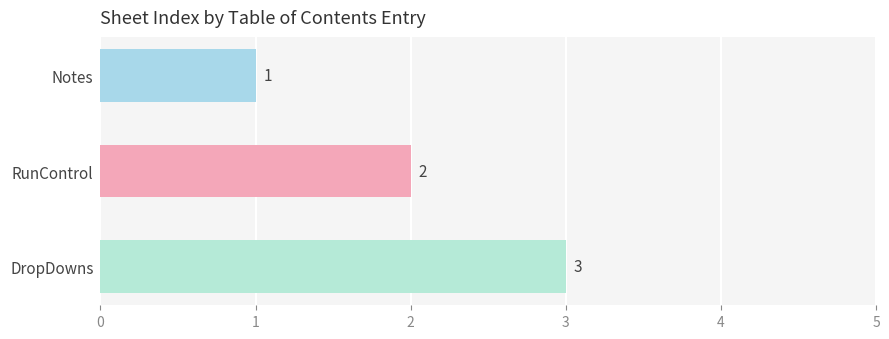

How many series are shown in this chart?

1